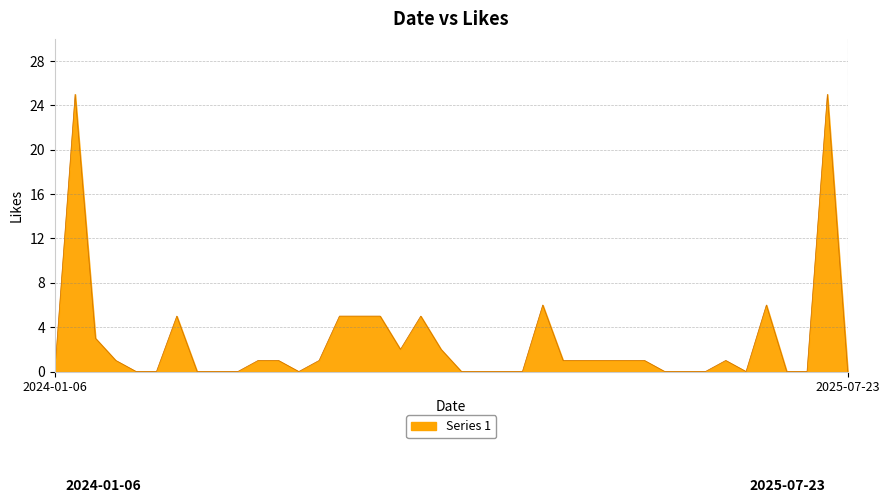

What is the difference between the maximum and minimum values?

25